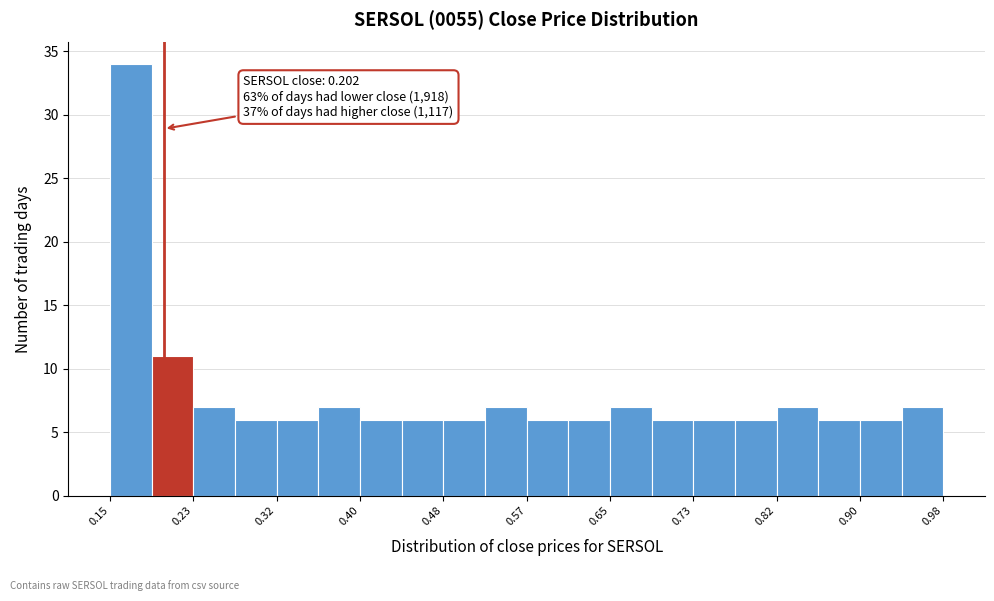

Which range on the x-axis has the tallest bar?

0.15 to 0.19